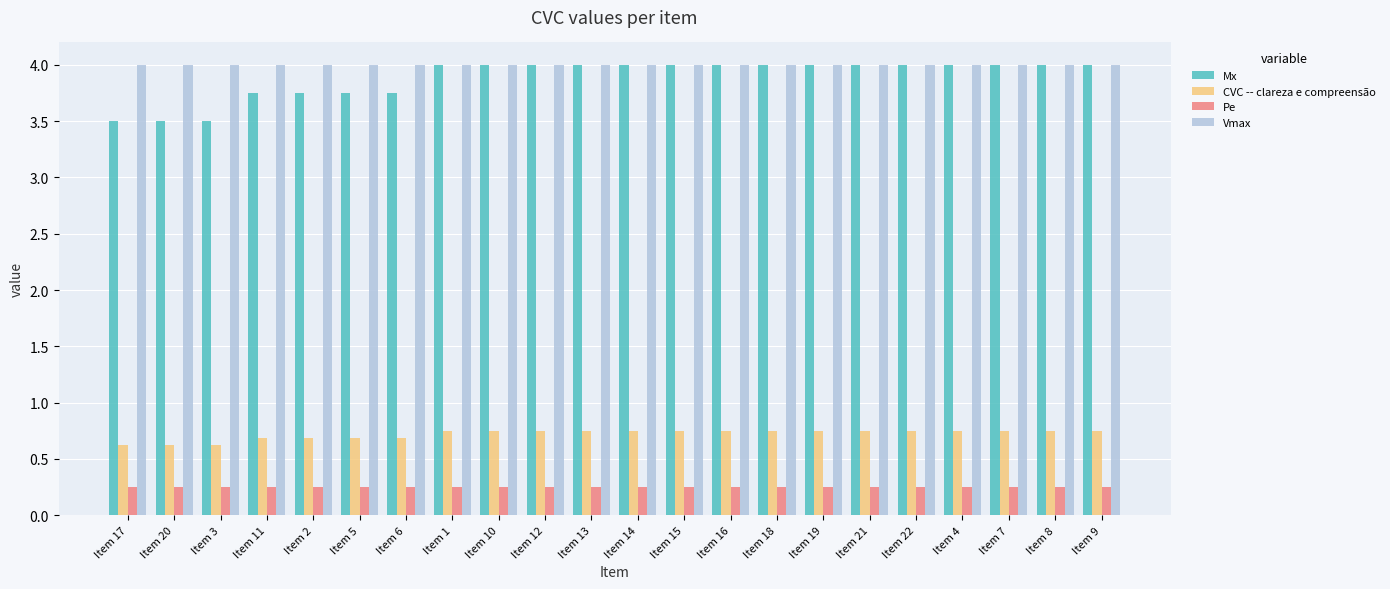

What is the highest value of the Vmax series?

4.0